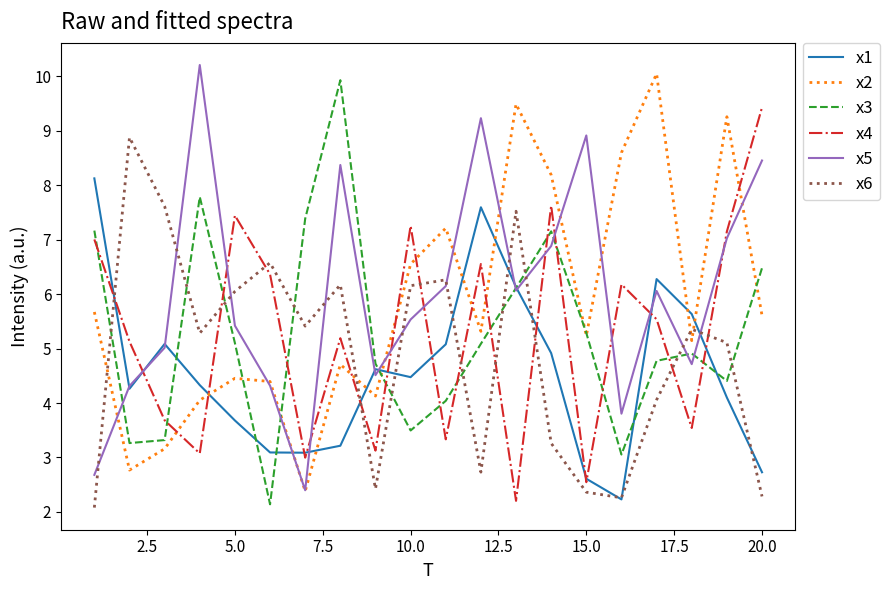

List the series in order of their peak value, lowest first.

x1, x6, x4, x3, x2, x5